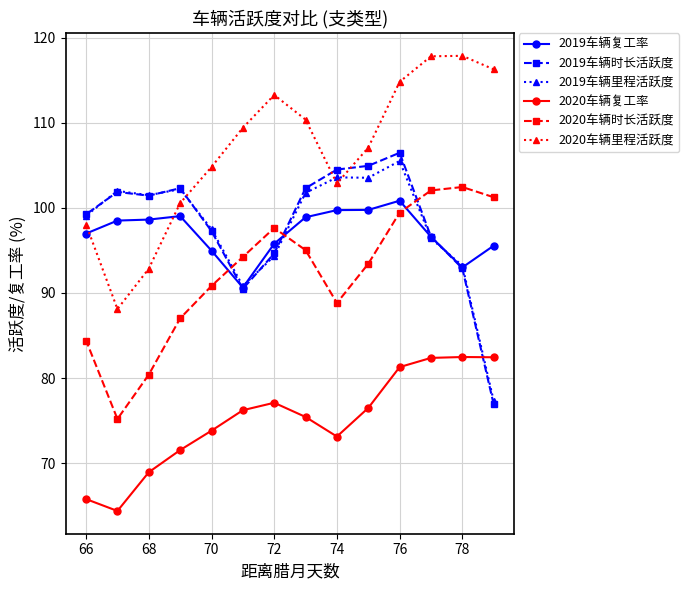

Is it true that 2020车辆时长活跃度 equals 102.5 at 78?

True